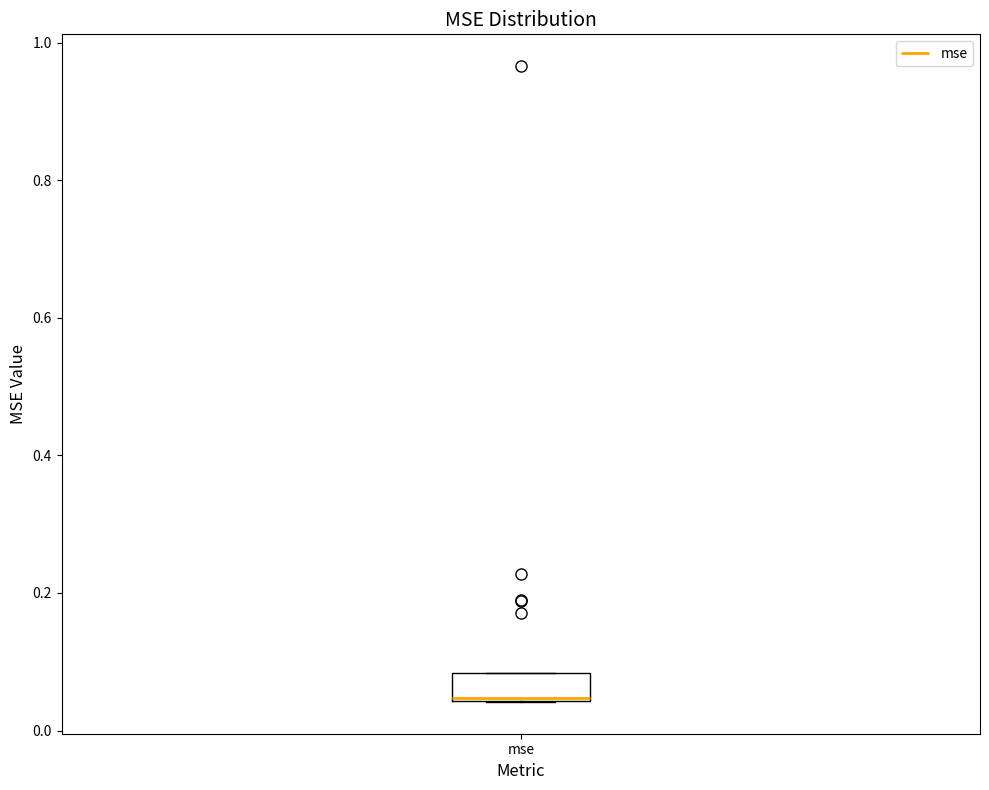

Read this box plot against the y-axis: the position of the median line, the range covered by the box, and the ends of both whiskers. The values are not printed on the chart, so give them approximately, as read against the axis.

median 0.04, box 0.04 to 0.08, whiskers 0.04 to 0.08